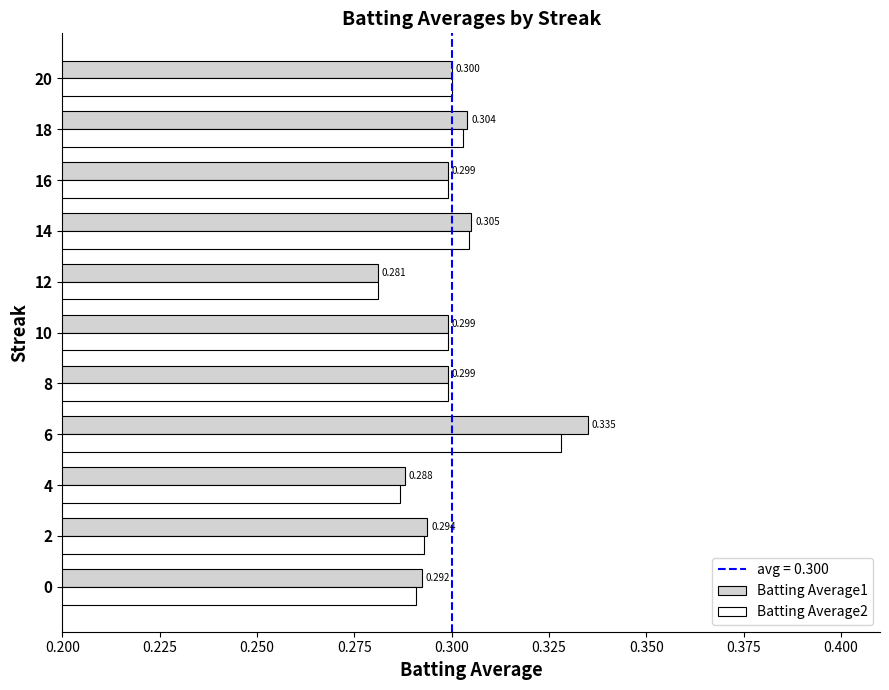

At which label does Batting Average2 reach its minimum?

12